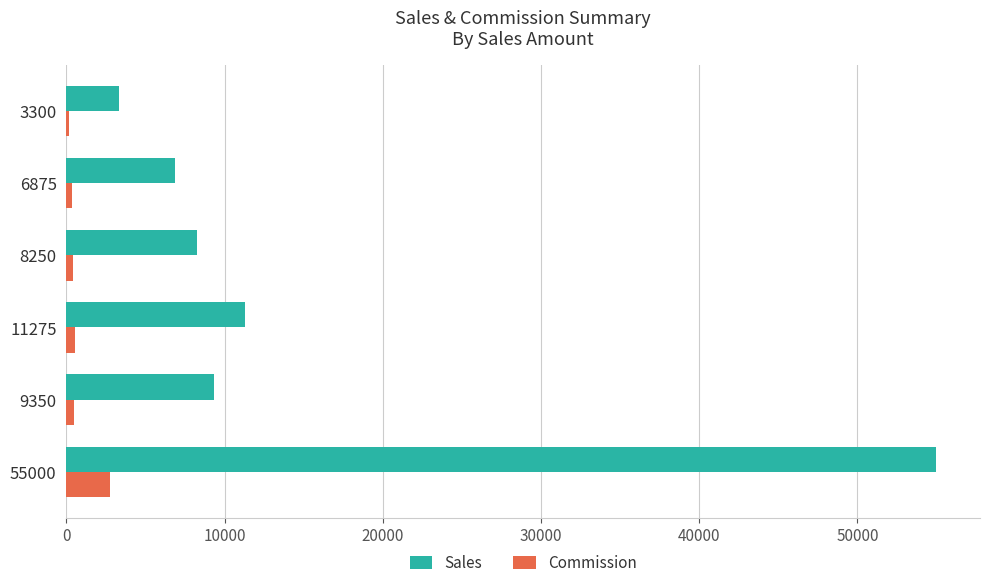

What is the average value of the Sales series?

15675.0